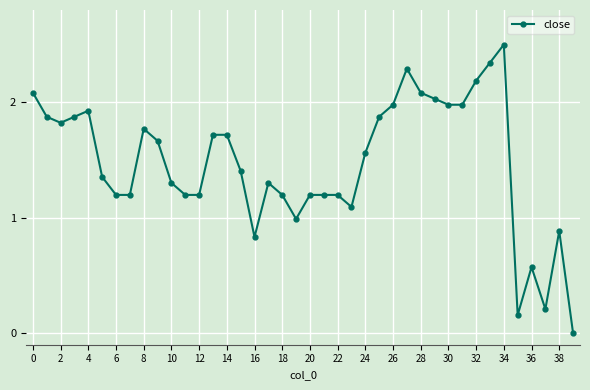

What is the value of the 8th point from the left?

1.2